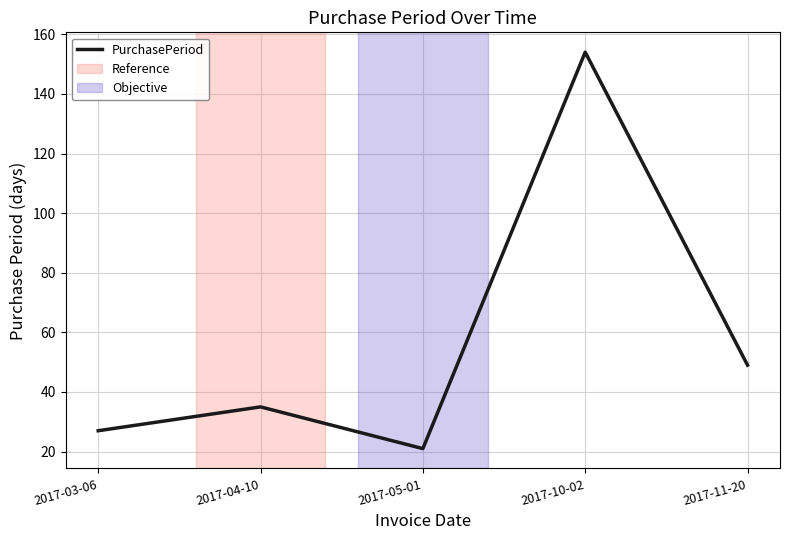

What is the minimum value shown in the chart?

21